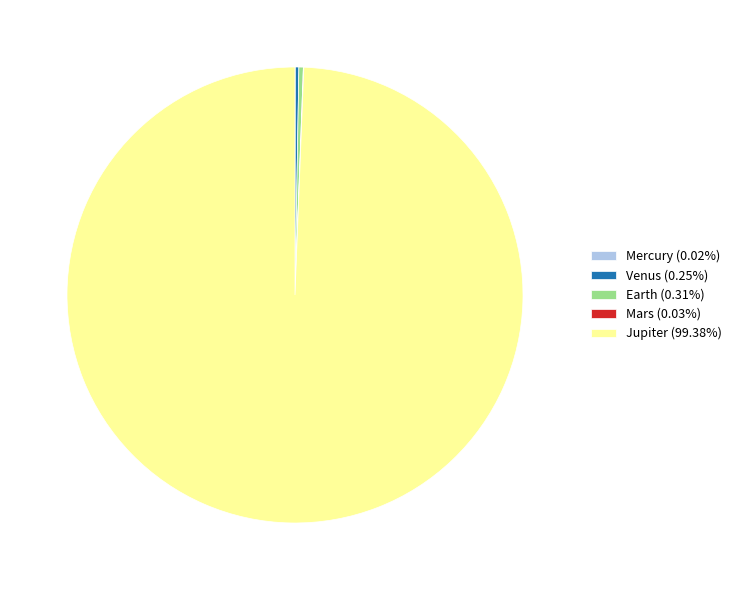

Combined, do Earth (0.31%) and Jupiter (99.38%) account for over 50%?

Yes